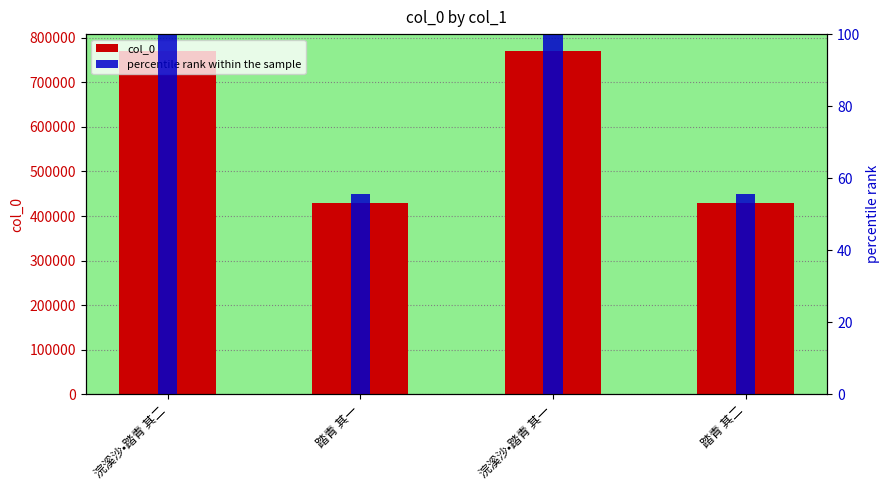

Count the number of categories in the chart.

4